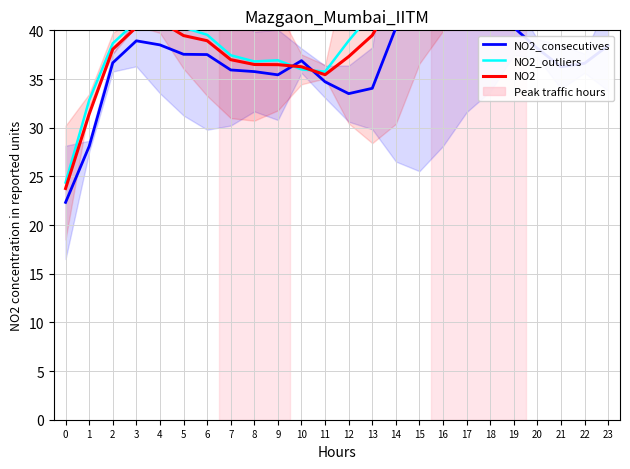

Is this an area chart (filled region under the line)?

No